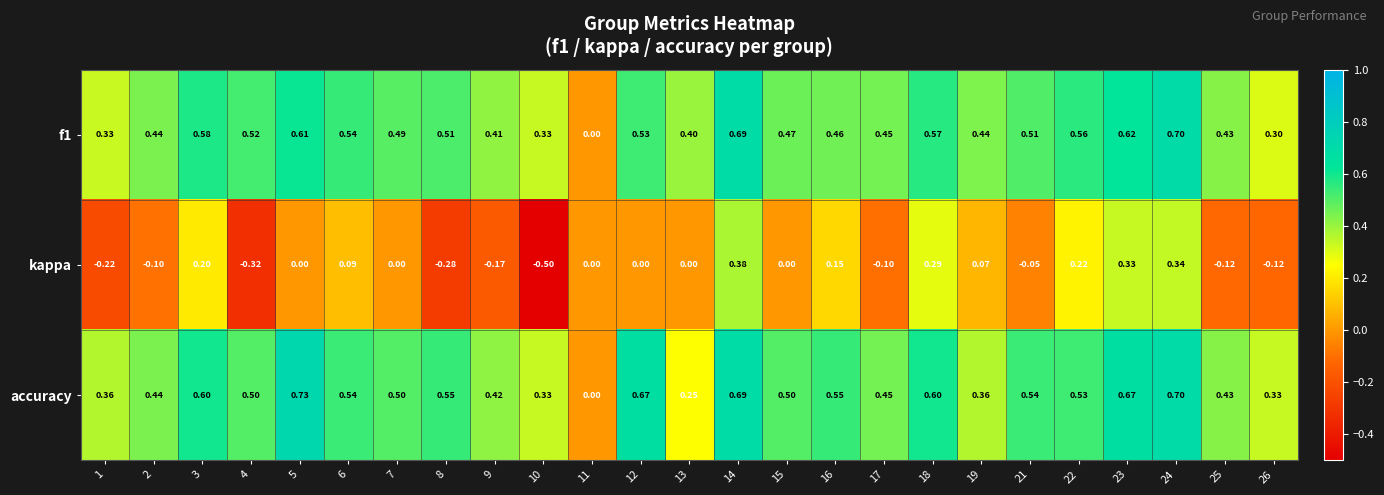

At 13, list the series in order from largest to smallest.

f1, accuracy, kappa